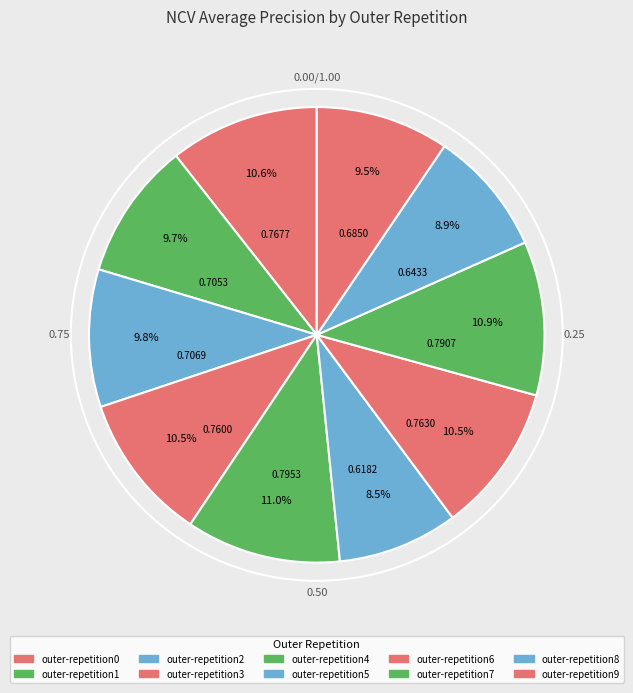

How many segments does this pie chart have?

10